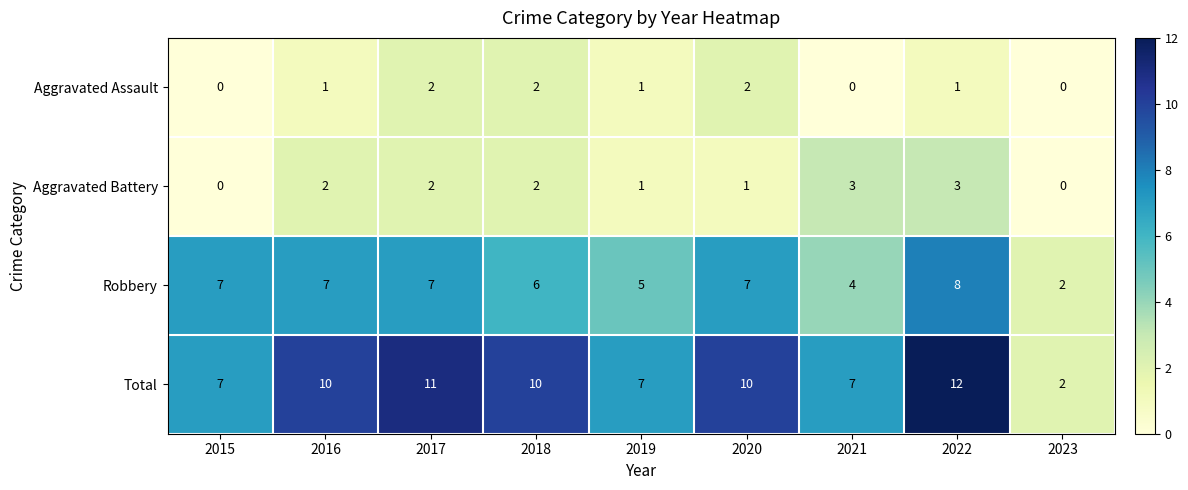

Which series has the largest total across all categories?

Total